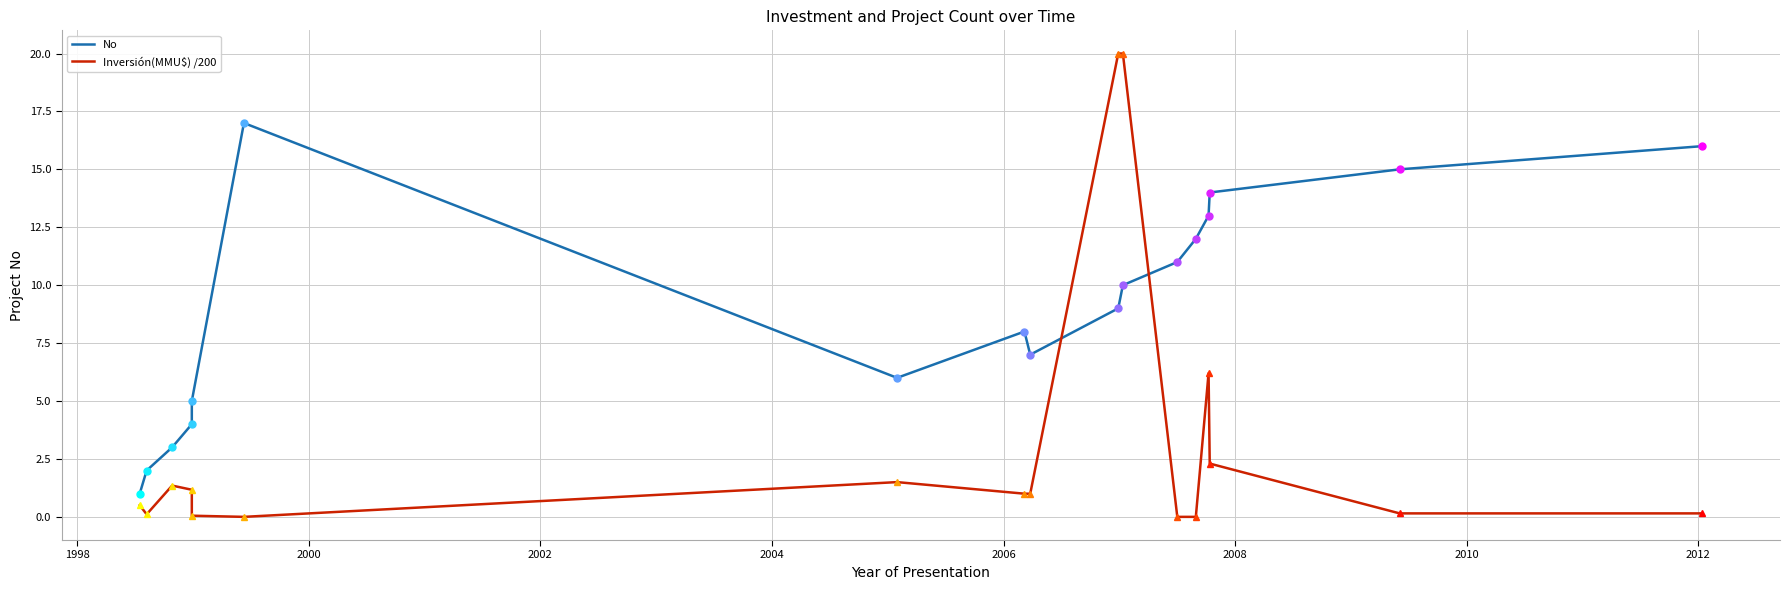

True or false: Inversión(MMU$) /200 and No intersect in this chart.

True